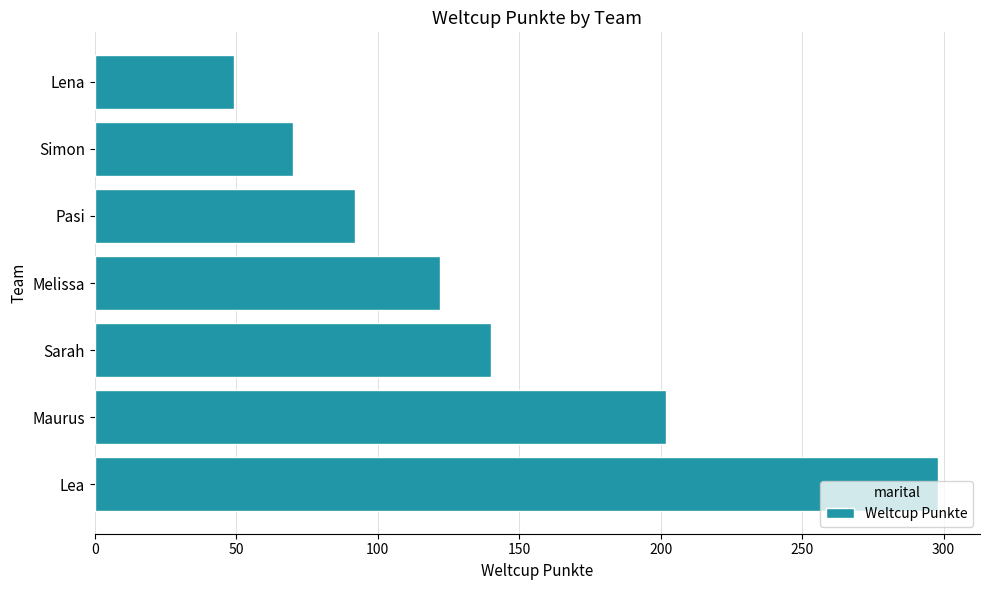

Is it true that the value at Pasi is 92?

True